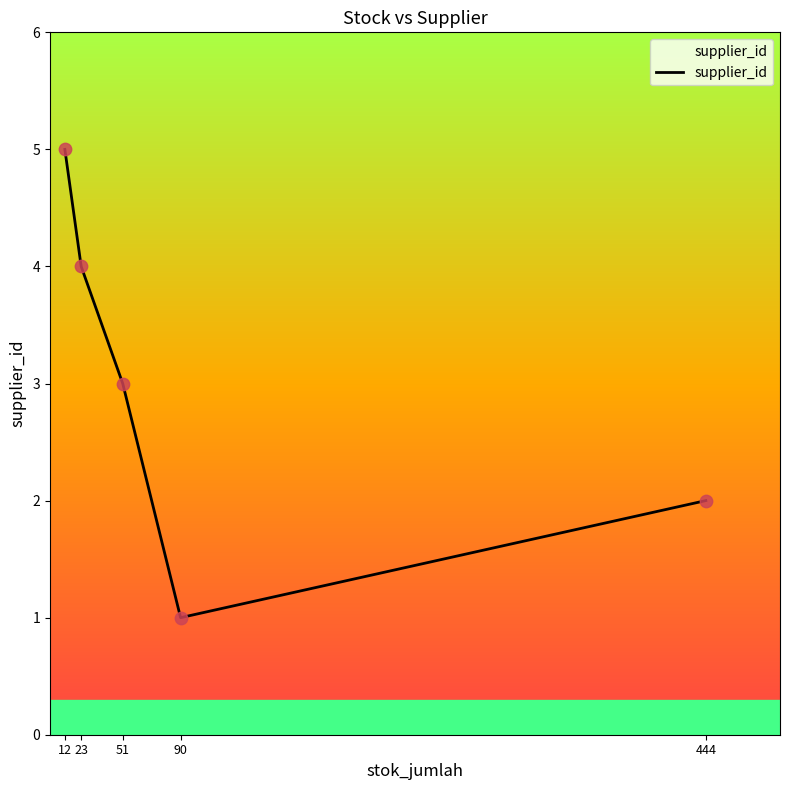

Between 444 and 12, which is larger?

12